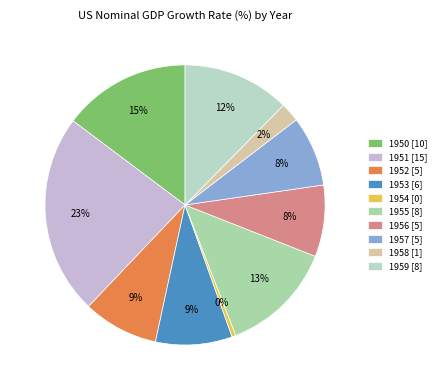

Is it true that 1953 is 1% of the pie?

False